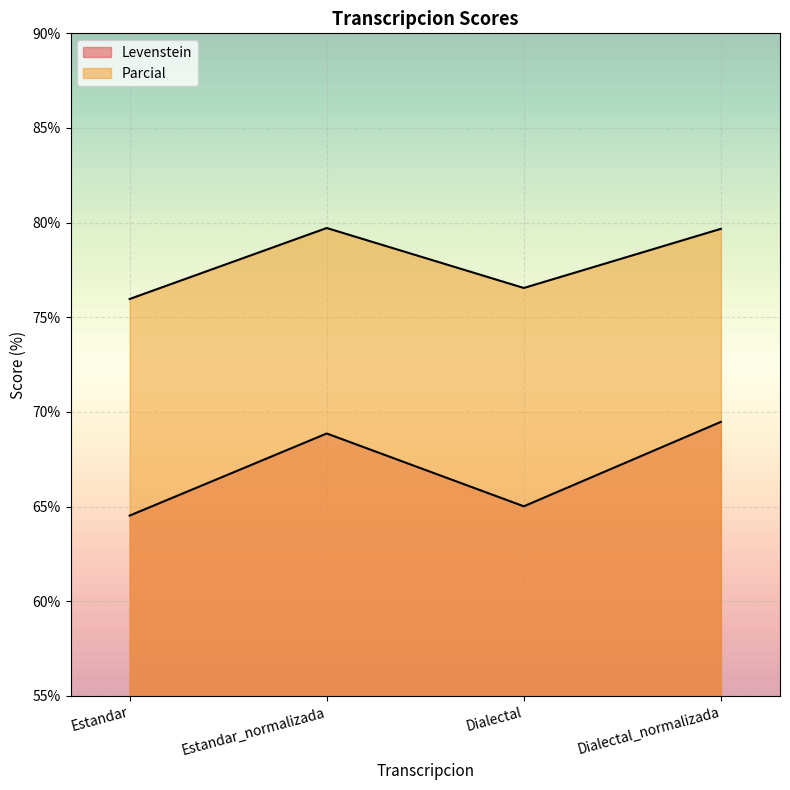

What are all the series names shown in the legend?

Levenstein, Parcial